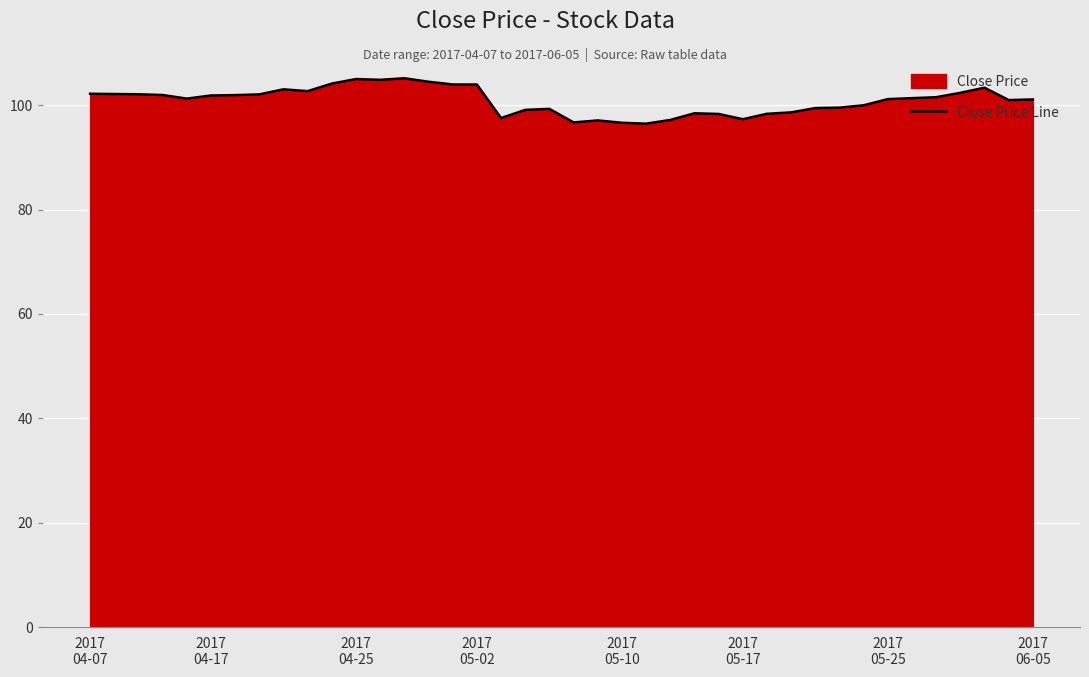

What is the sum of all values?

4034.6